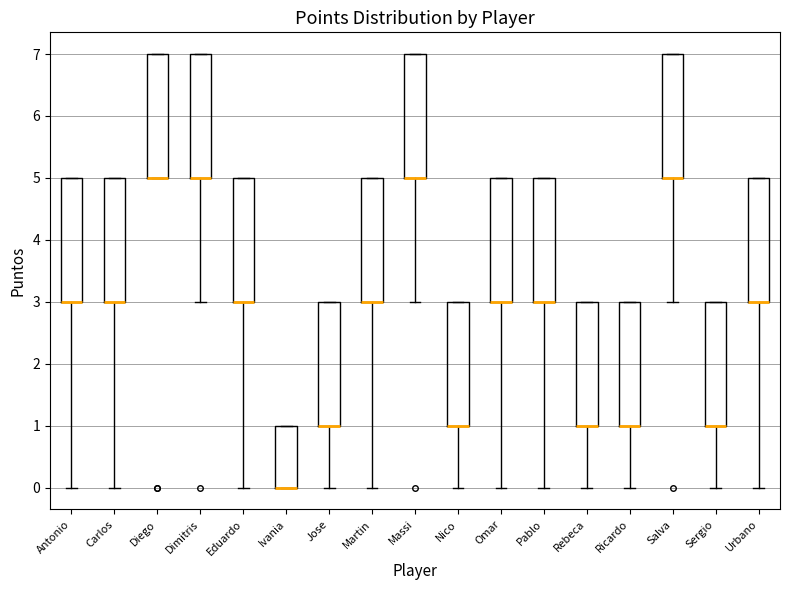

Where is the lower edge of the box for Pablo on the y-axis? The values are not printed on the chart, so give them approximately, as read against the axis.

3